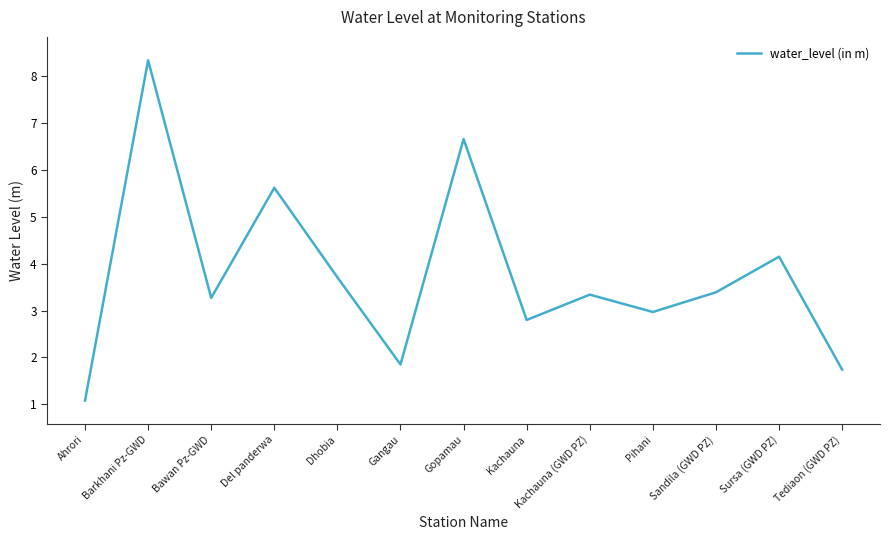

What is the difference between the second highest and second lowest values?

4.9